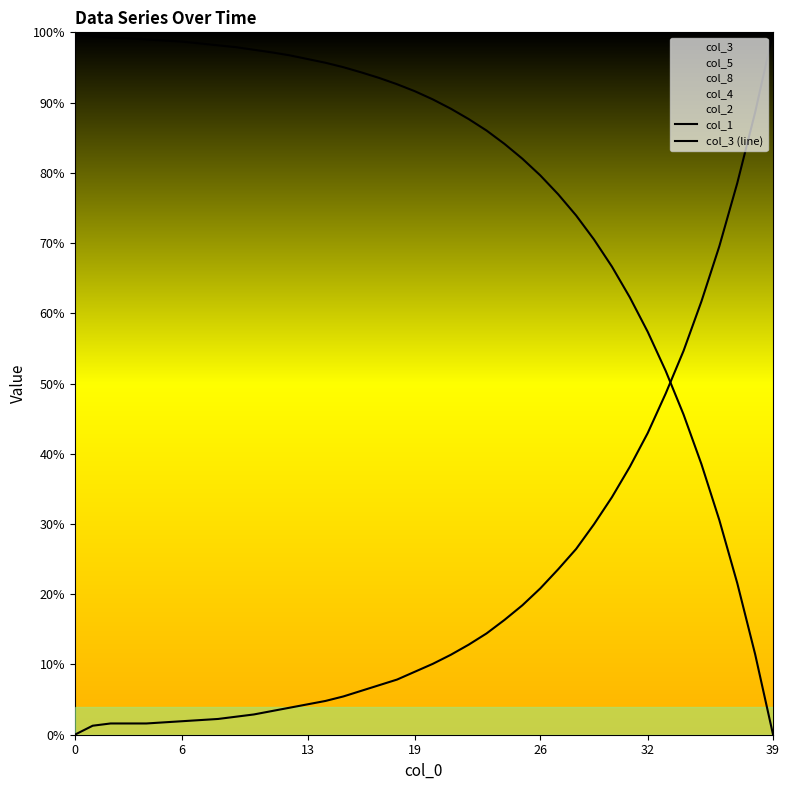

The value of col_3 (line) at 24 is 9.6. True or false?

False